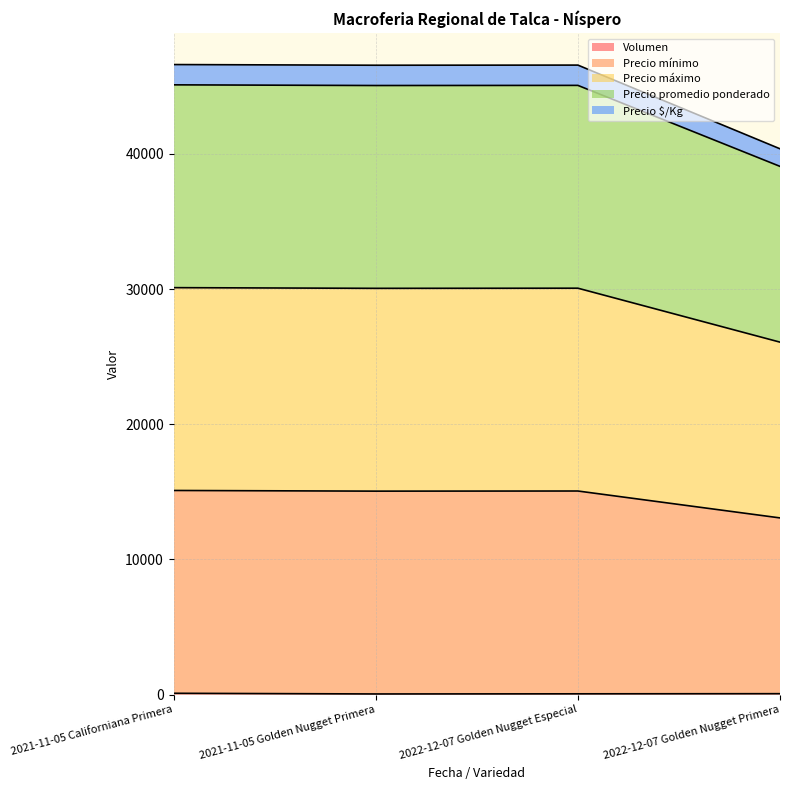

Where is the first local minimum for Precio máximo?

2021-11-05 Golden Nugget Primera